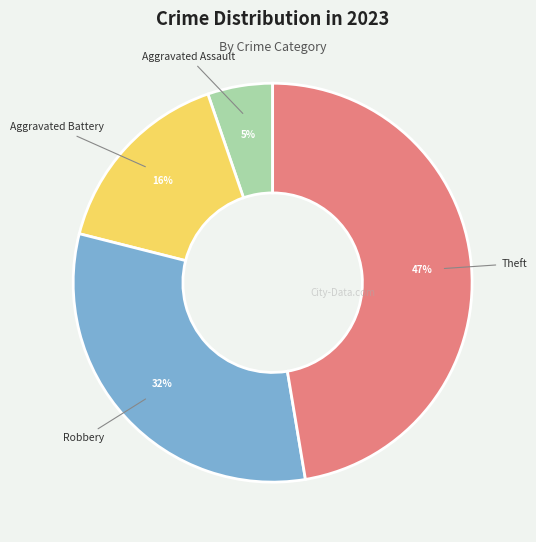

How many slices are in this pie chart?

4